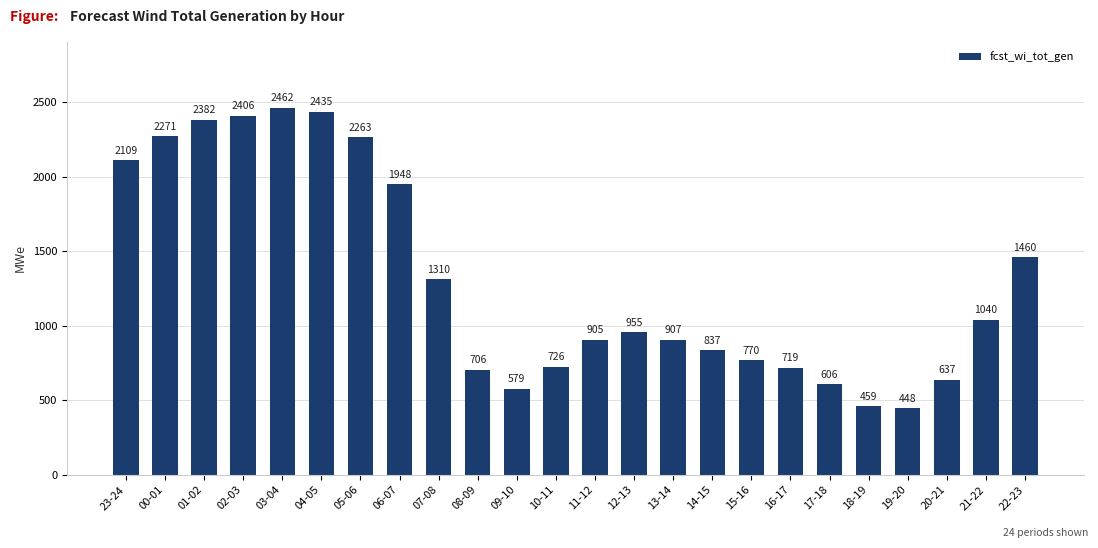

The value at 00-01 is 1244. True or false?

False